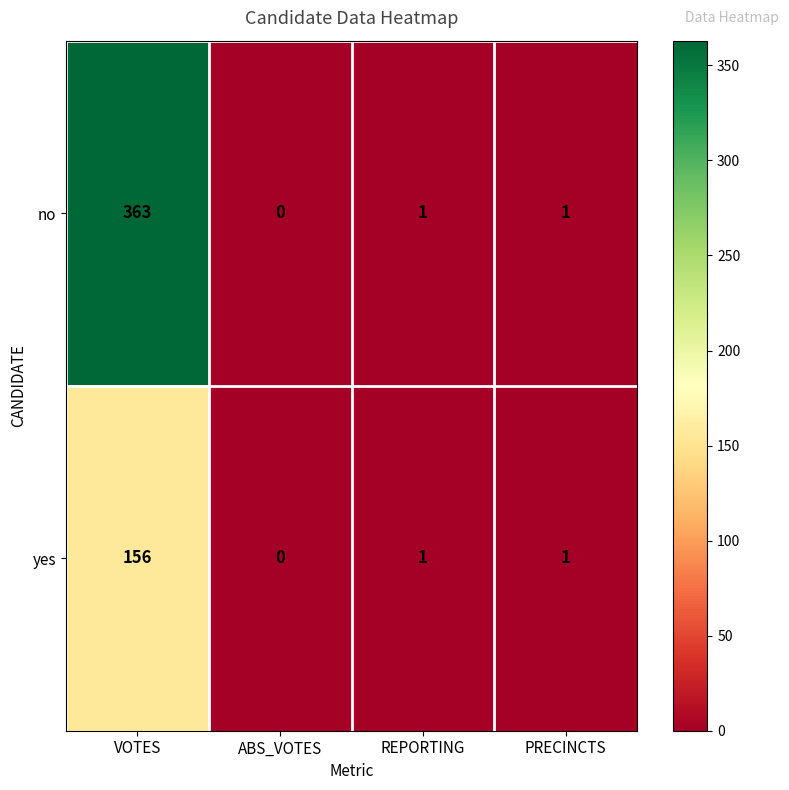

What is the sum of the no values at REPORTING and VOTES?

364